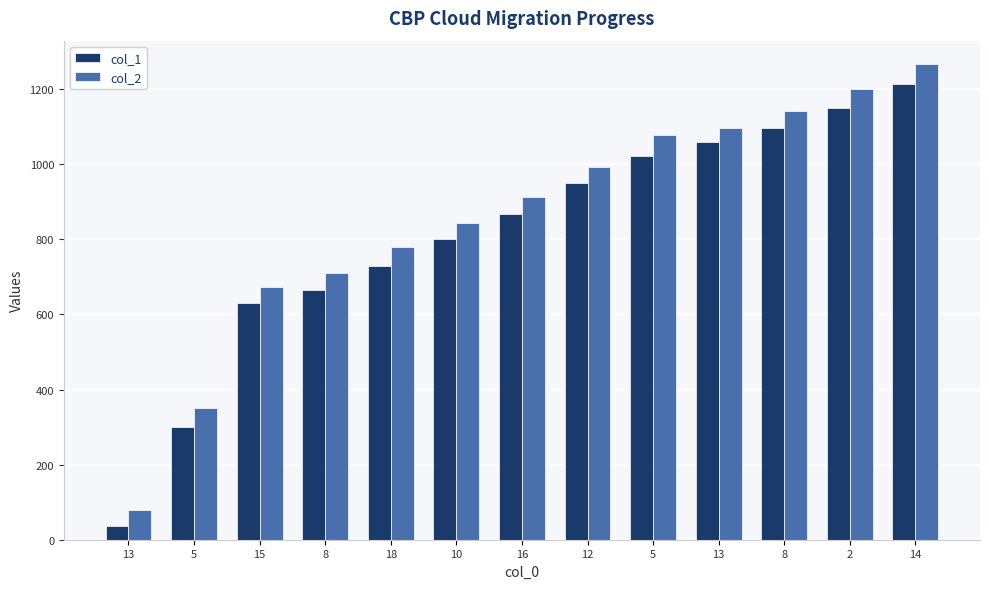

The col_2 series shows 1234 at 16. True or false?

False